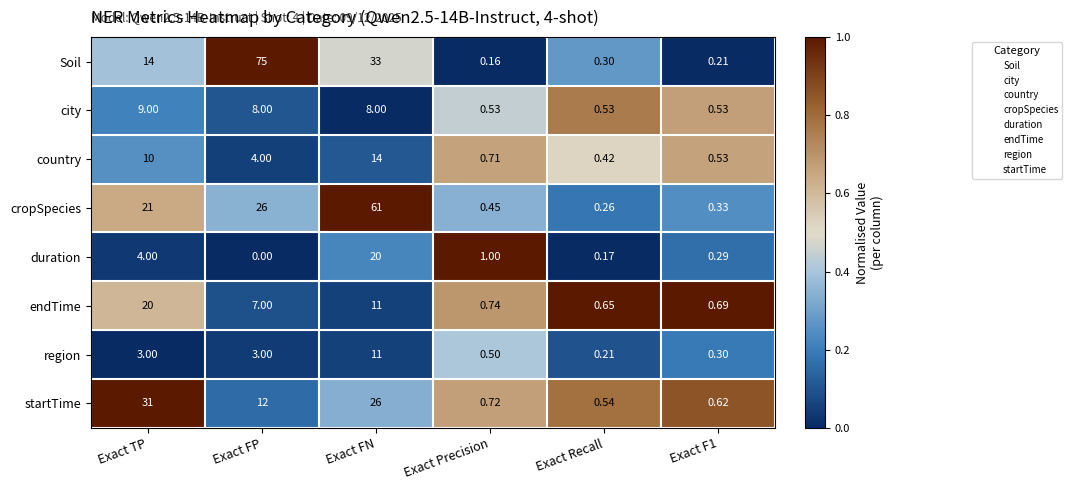

Is the value of duration at Exact F1 greater than the value of Soil at Exact Recall?

No